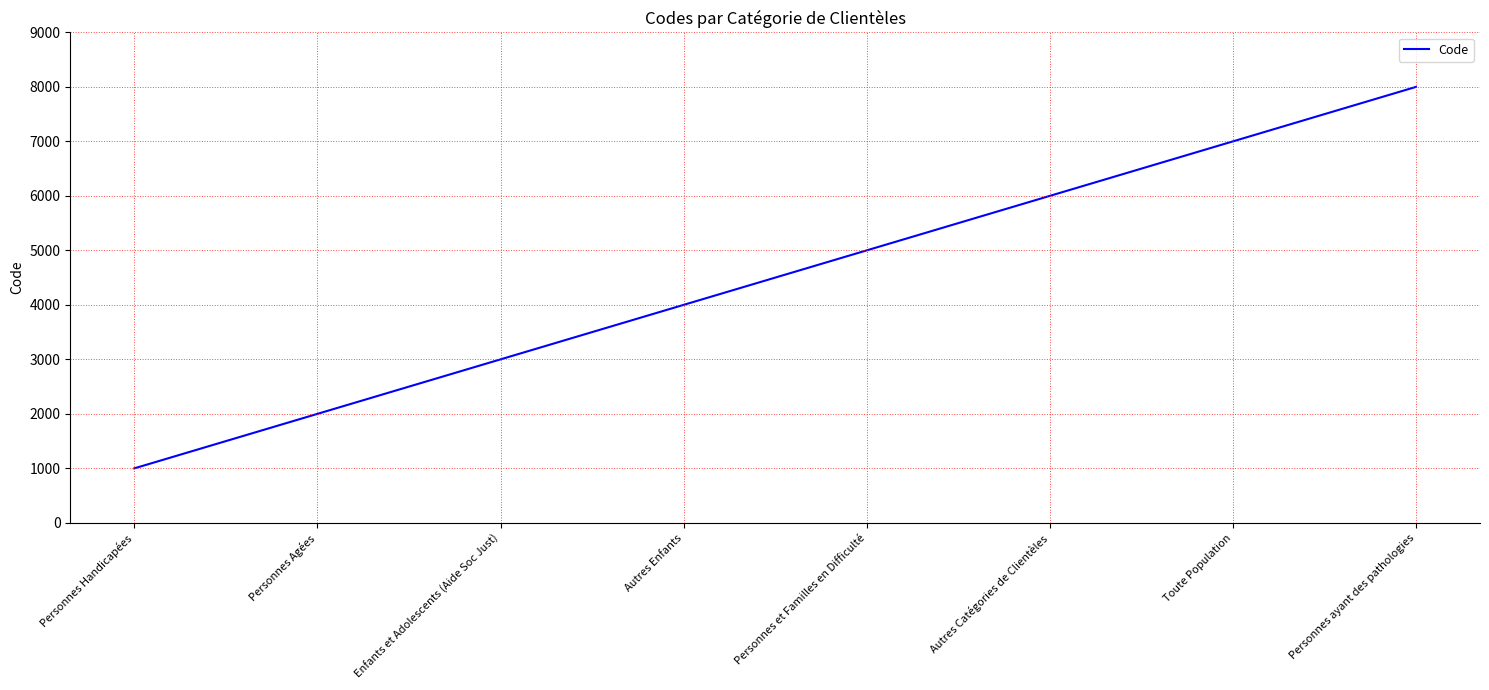

Reading right to left, transcribe all the data shown in this chart.

8000	7000	6000	5000	4000	3000	2000	1000